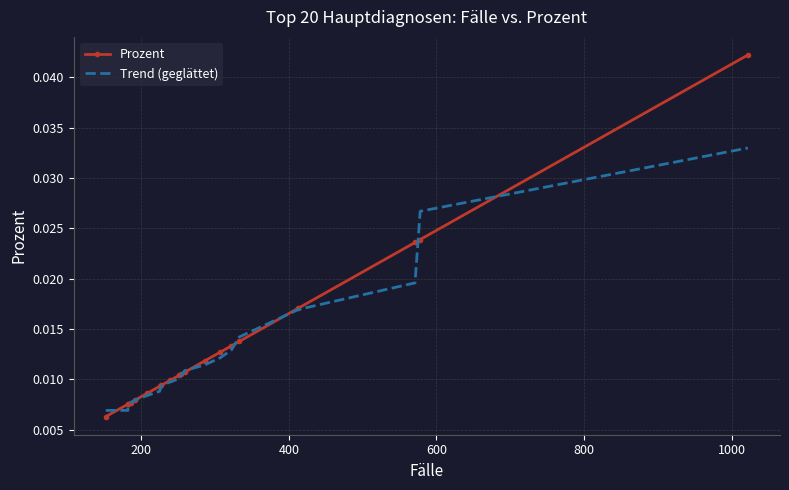

Is the value of Trend (geglättet) at 12 greater than the value of Prozent at 11?

Yes